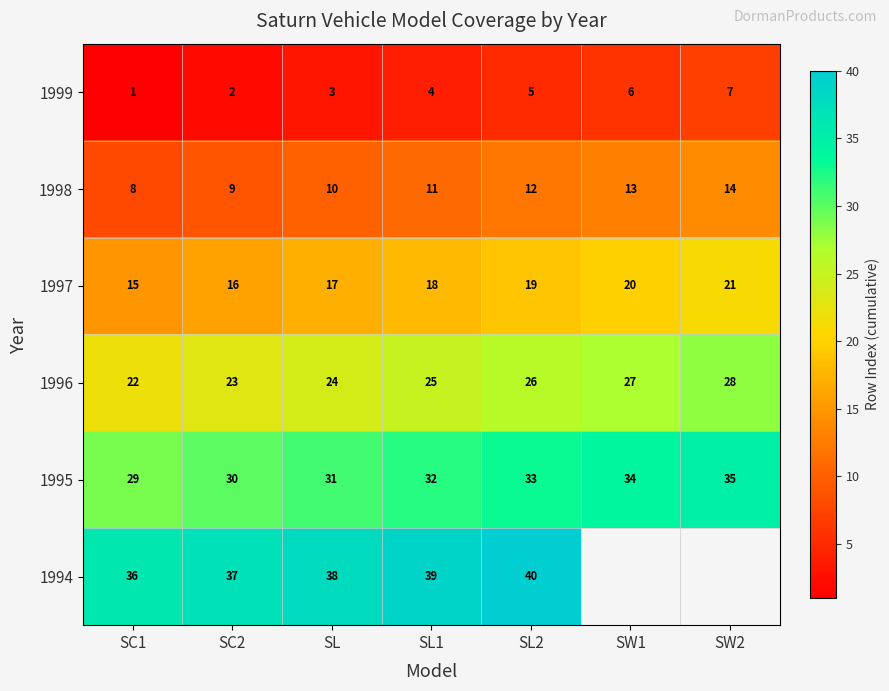

The value of 1998 at SC1 is 5. True or false?

False